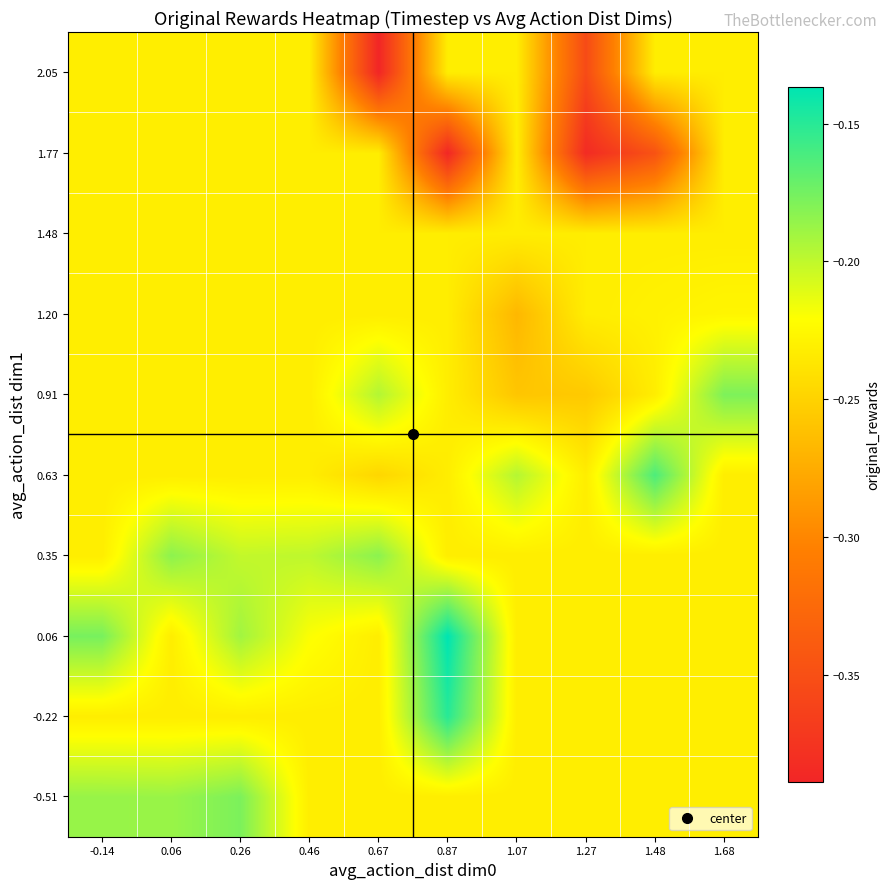

What is the spread (max minus min) of values at 0.67?

0.2